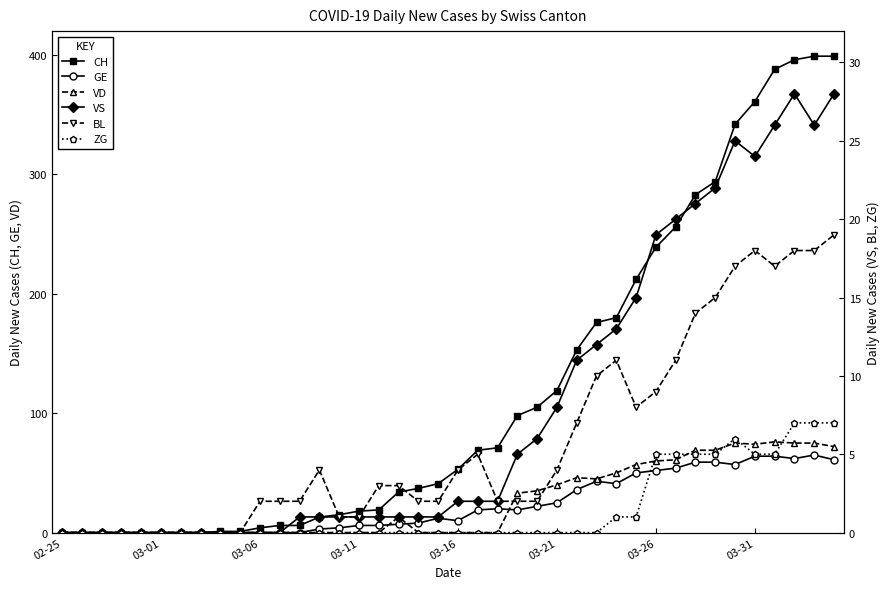

What is the sum of all VD values?

1025